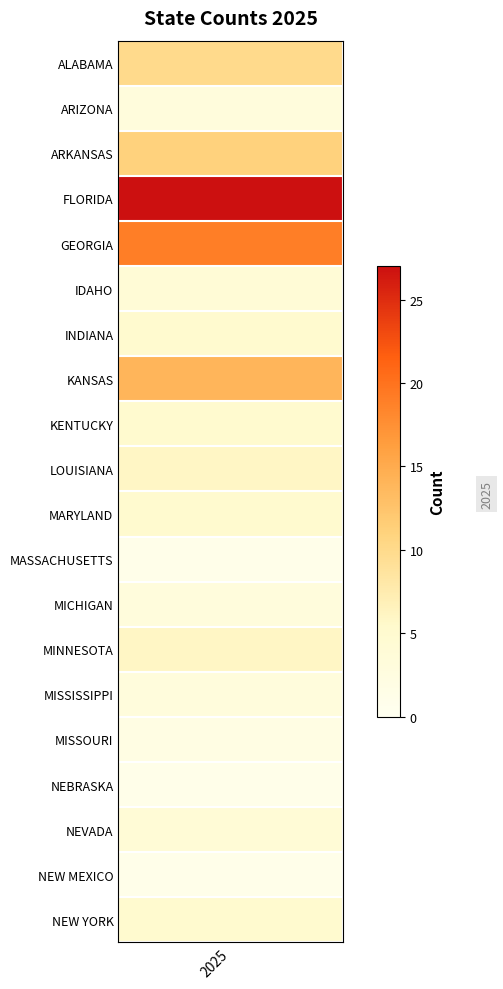

What is the average value?

7